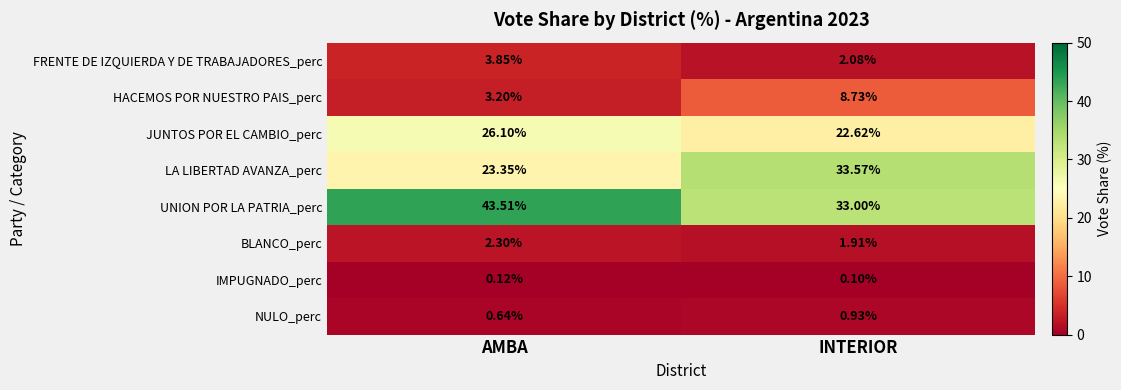

Which series changed the most between AMBA and INTERIOR?

UNION POR LA PATRIA_perc